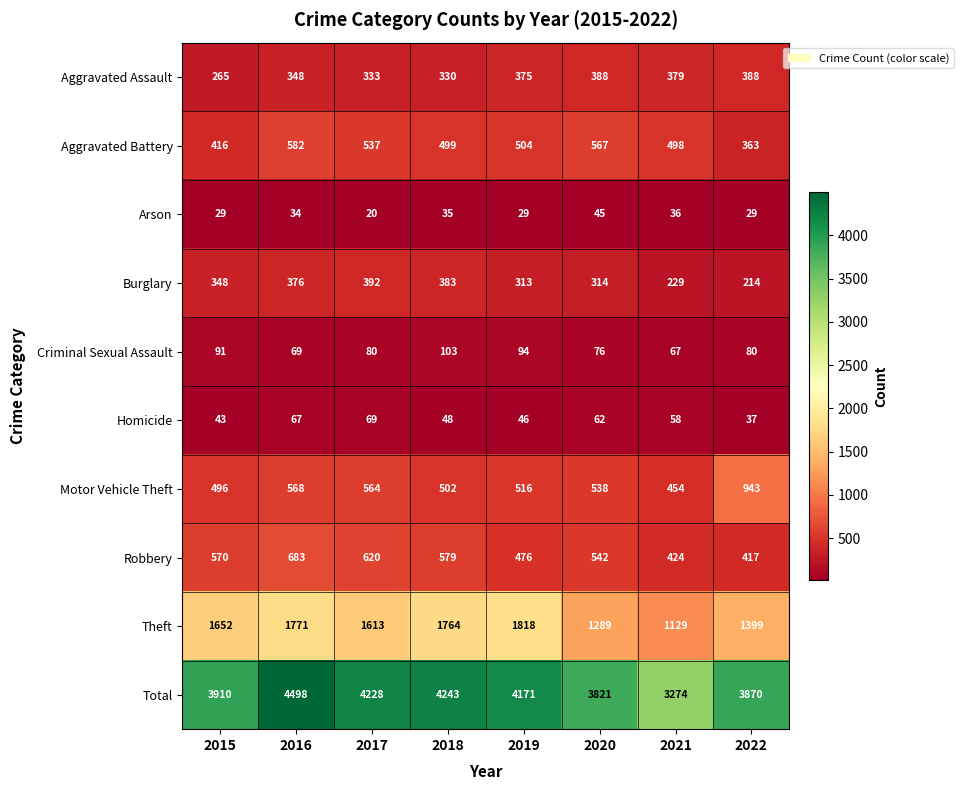

List the series in order of their peak value, highest first.

Total, Theft, Motor Vehicle Theft, Robbery, Aggravated Battery, Burglary, Aggravated Assault, Criminal Sexual Assault, Homicide, Arson